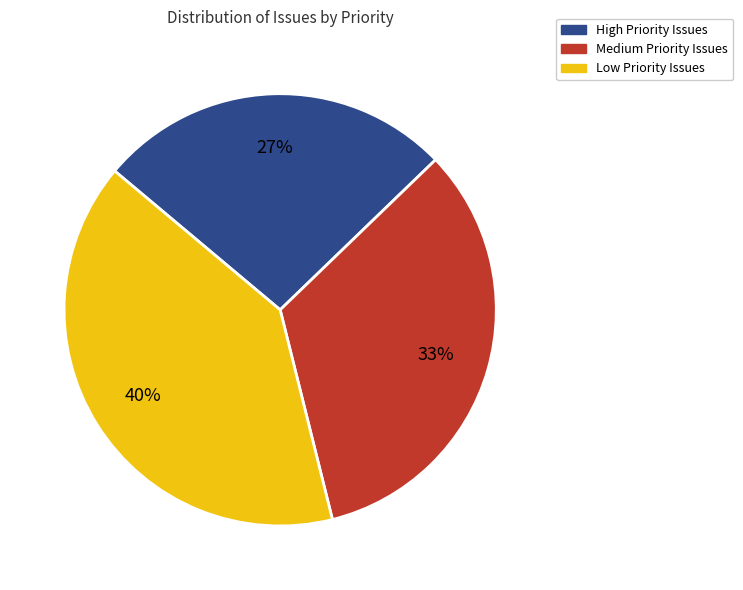

Which category has the biggest portion of the pie?

Low